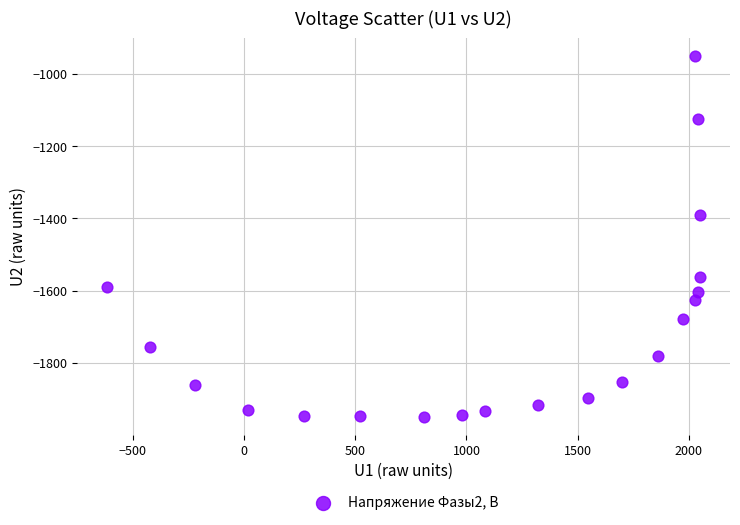

What is the range of Y values (max minus min)?

998